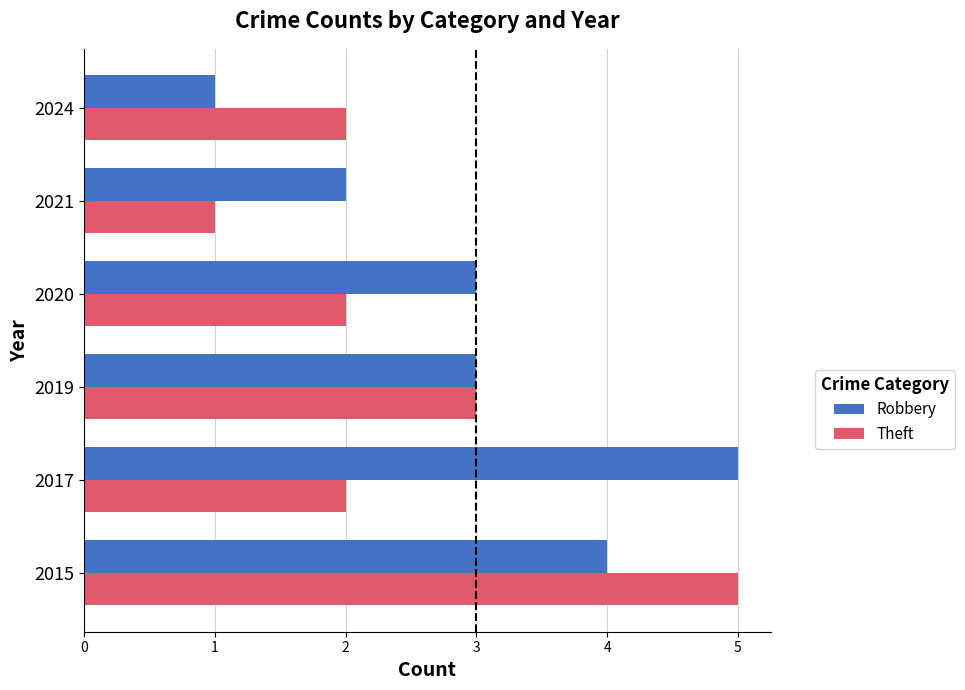

Which series changed the most between 2017 and 2024?

Robbery